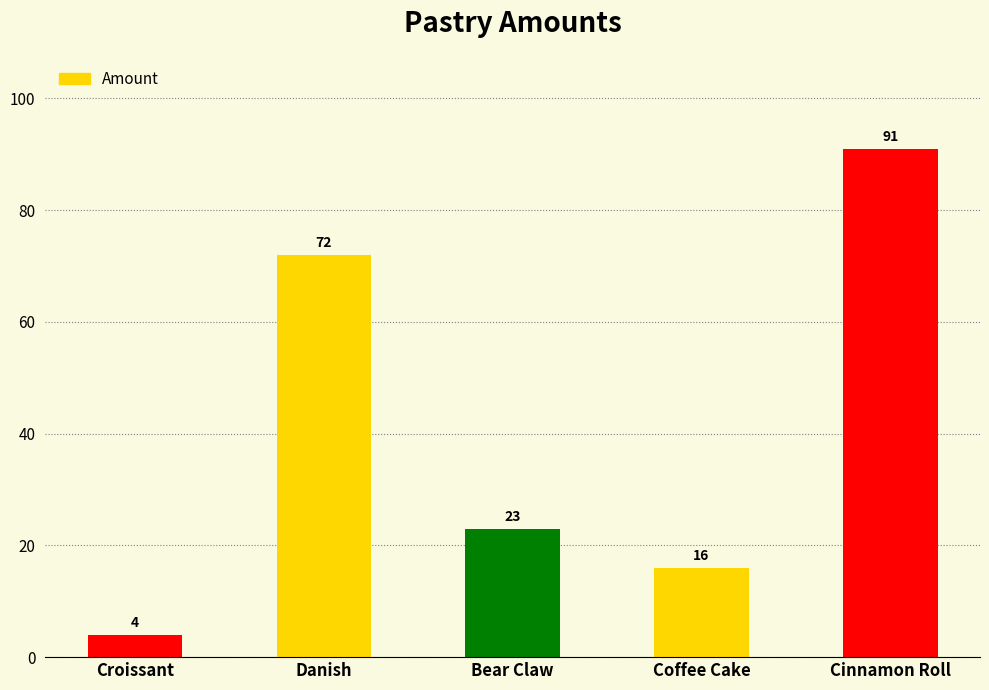

Reading right to left, what are all the values shown in this chart?

91	16	23	72	4